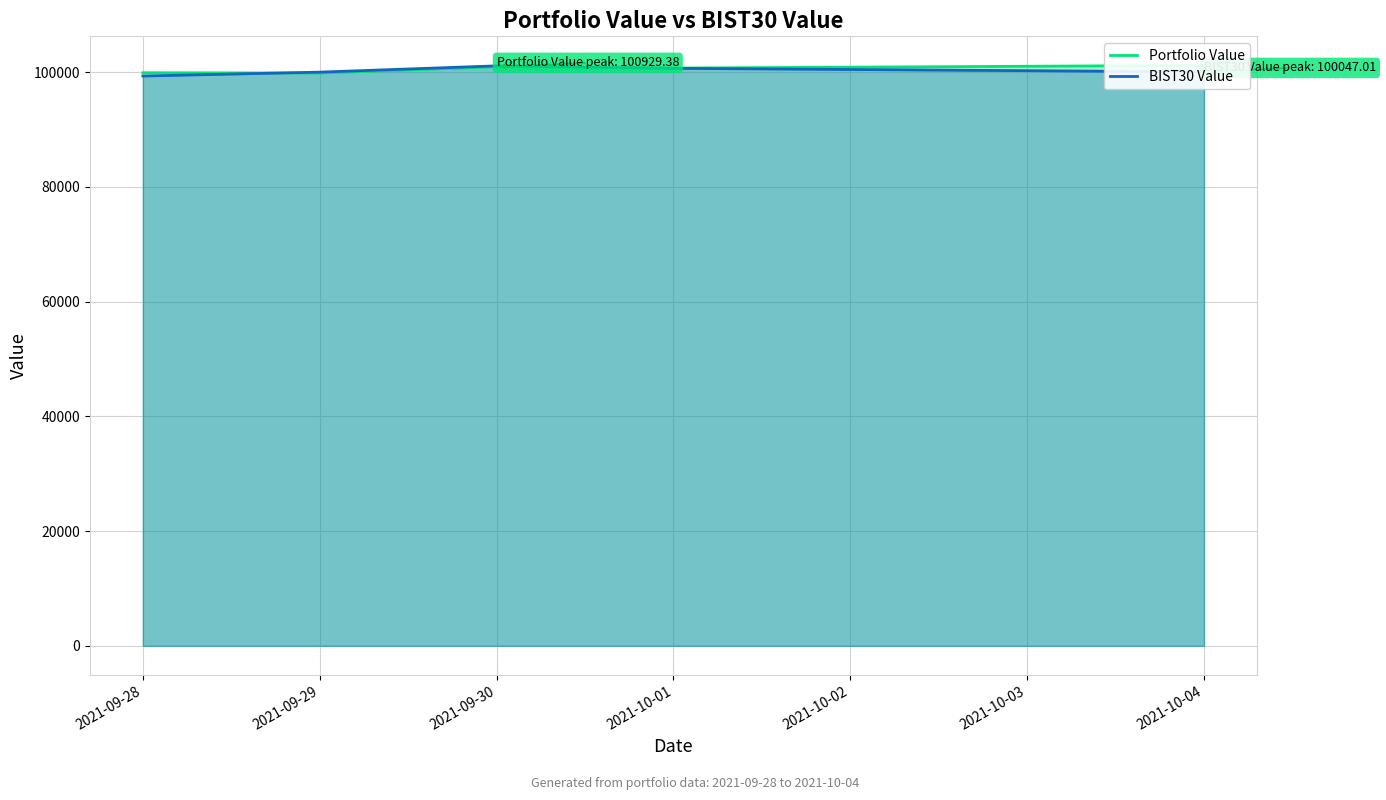

The value of BIST30 Value at 2021-10-01 is 100664.9. True or false?

True